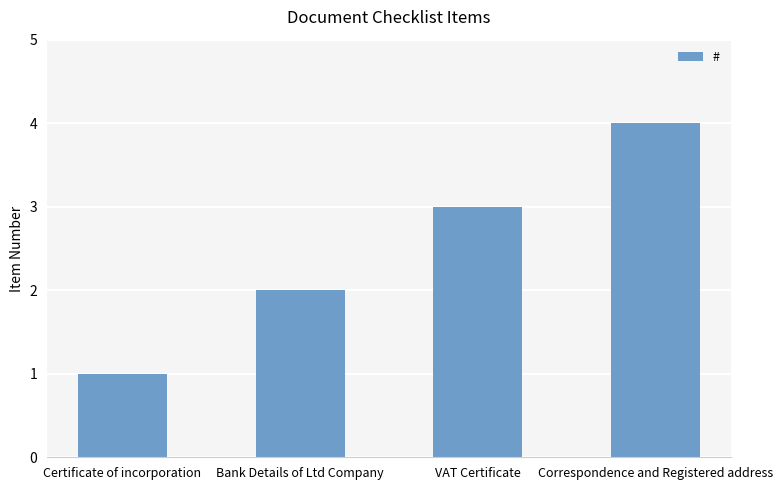

Count the values in the range 2 to 4.

3